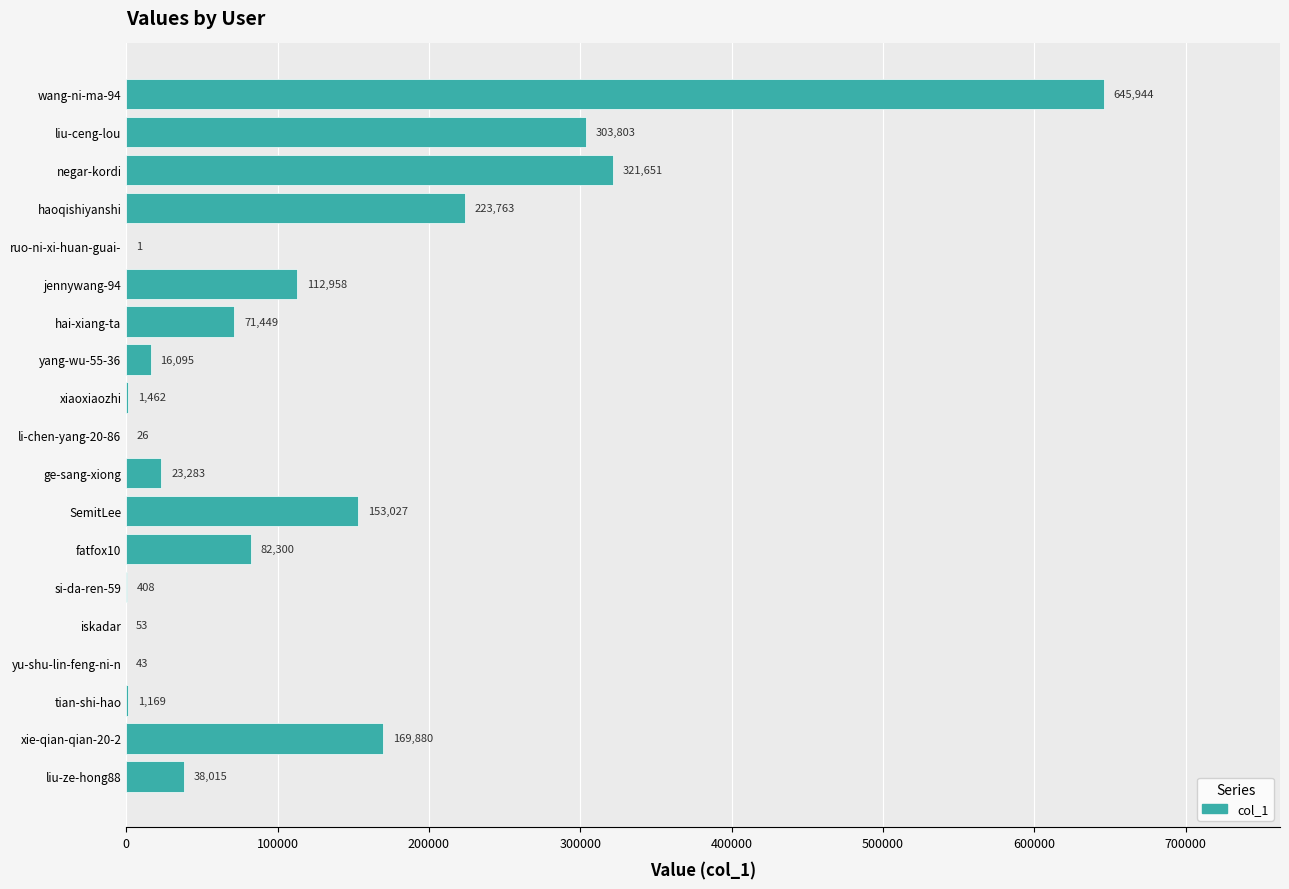

What is the change in value from li-chen-yang-20-86 to hai-xiang-ta?

+71423